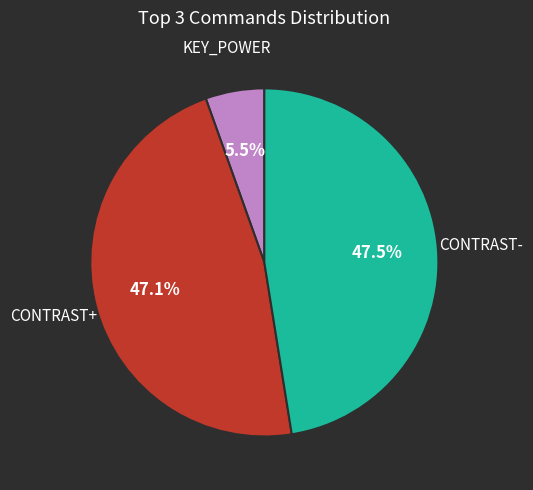

Approximately how many times larger is the value at CONTRAST+ compared to KEY_POWER?

8.6